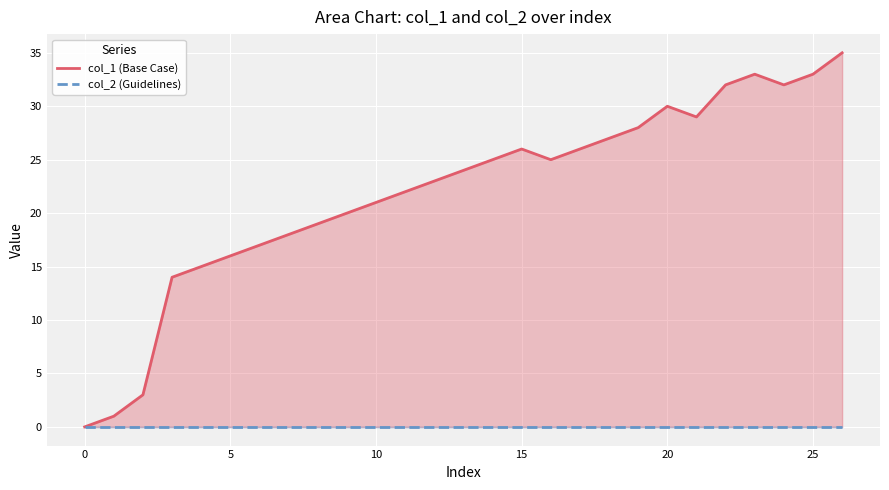

What is the maximum value shown in the chart?

35